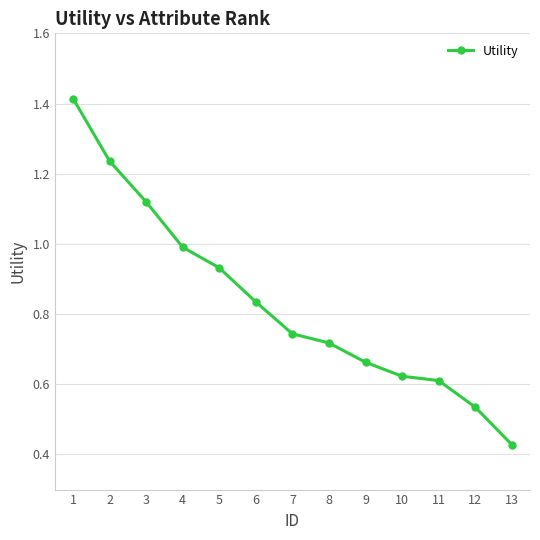

True or false: the data shows 1.0 at 7.

False